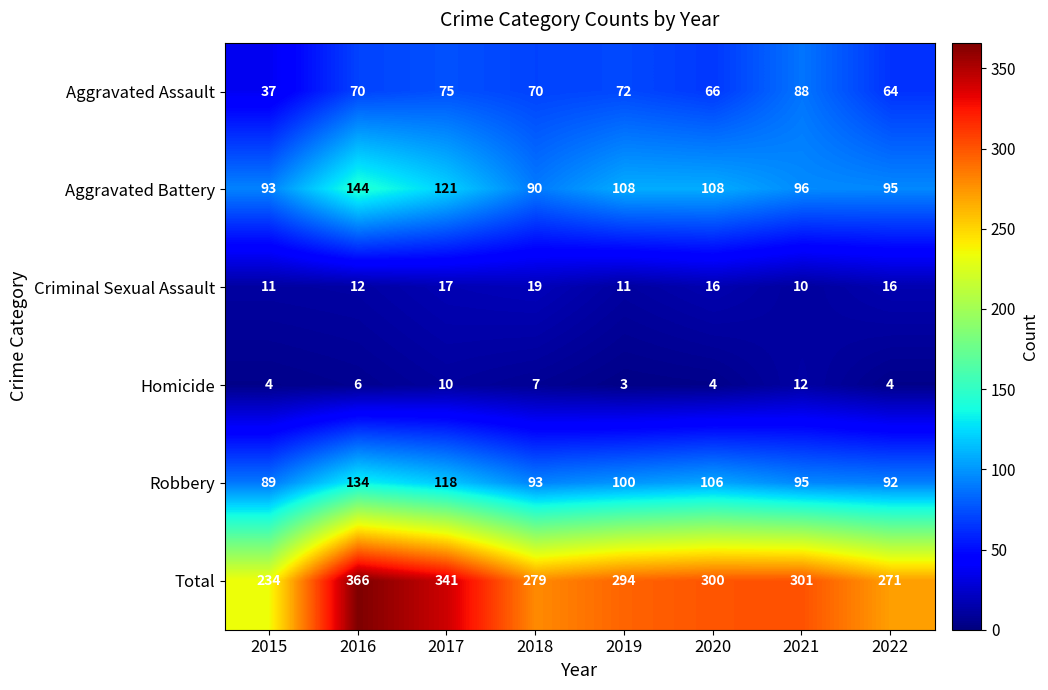

What is the greatest value displayed?

366